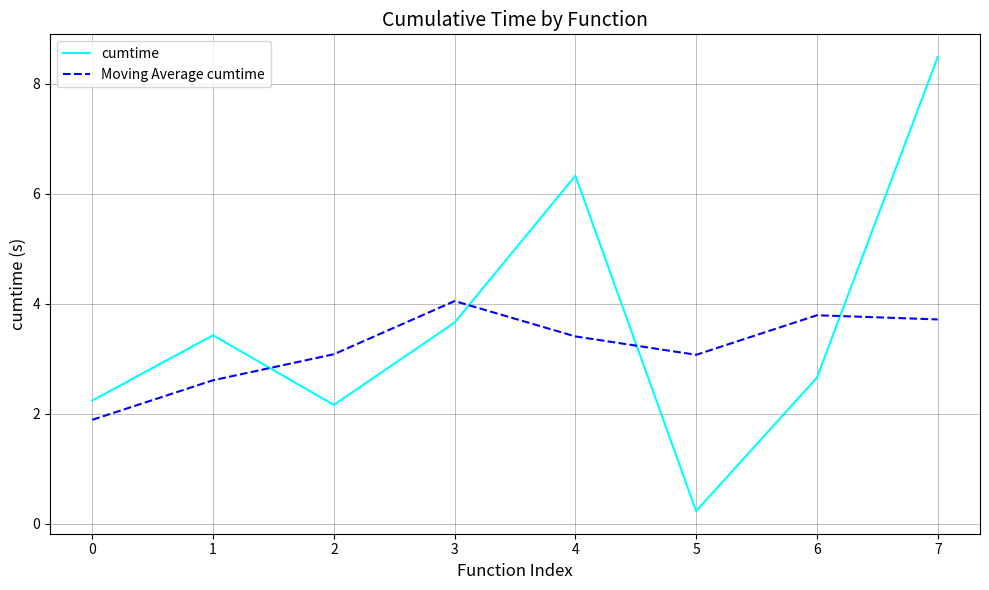

True or false: cumtime and Moving Average cumtime cross at least once.

True